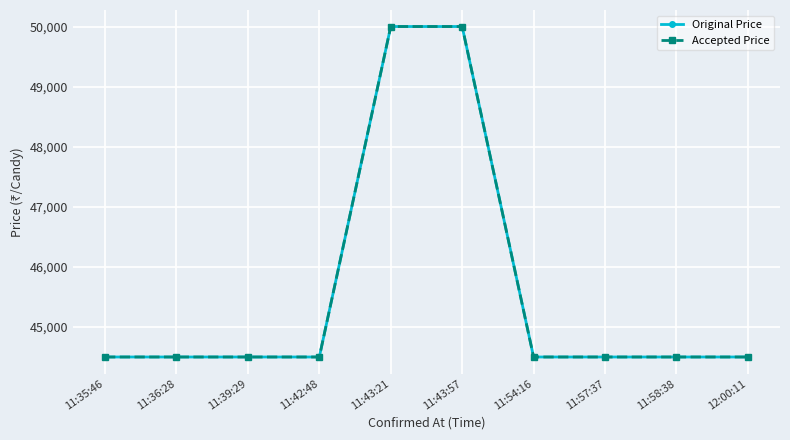

At which label does Accepted Price reach its minimum?

11:35:46